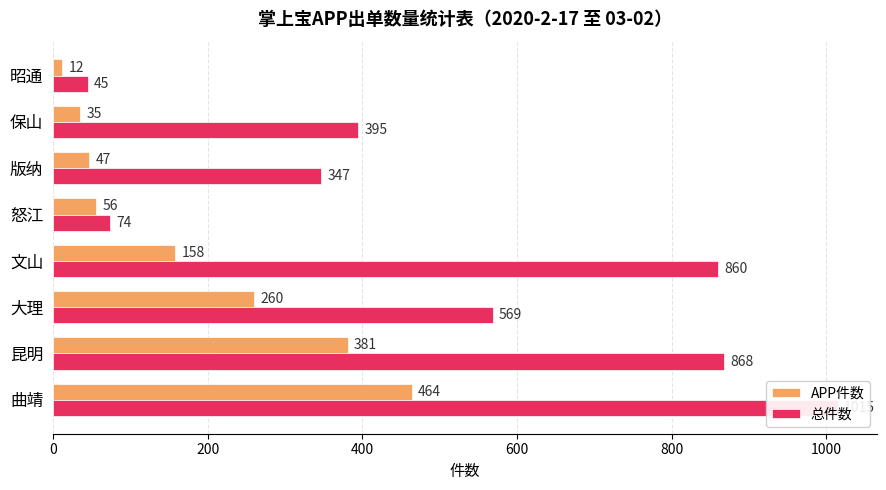

Does the chart contain any negative values?

No